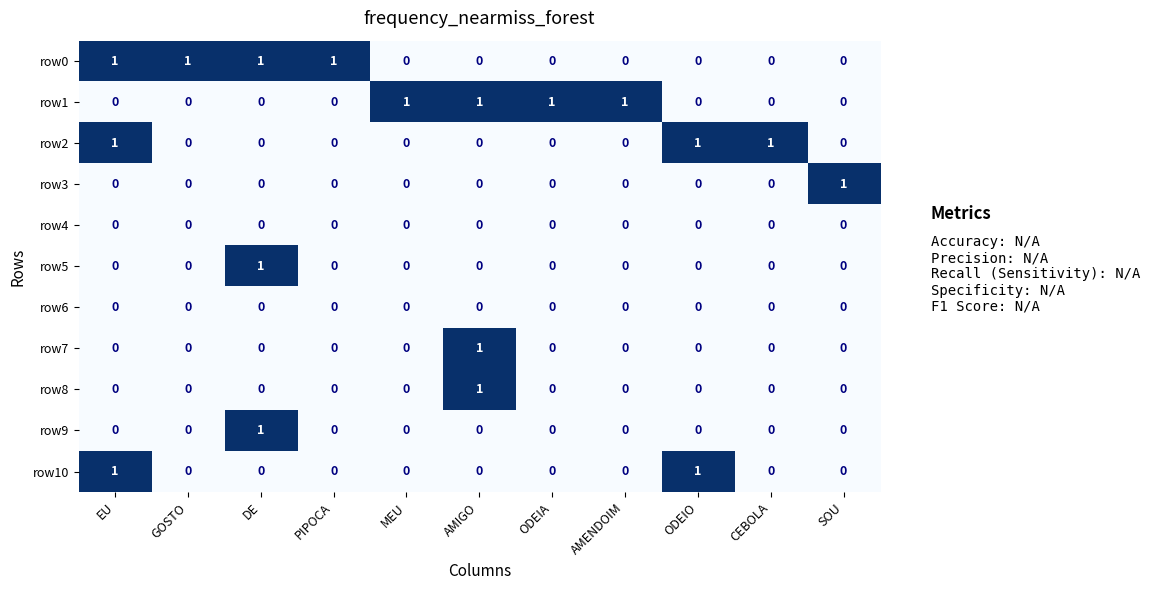

What is the sum of all row2 values?

3